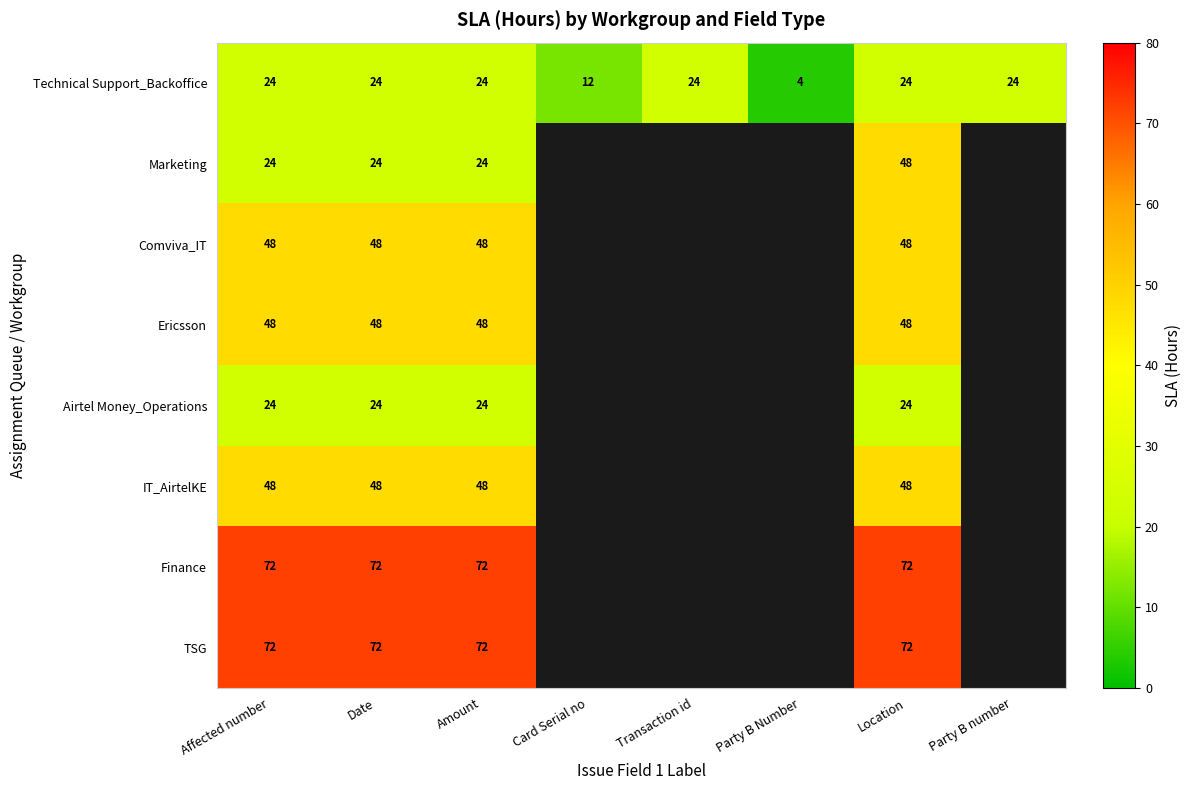

The value of Technical Support_Backoffice at Party B Number is 4.0. True or false?

True